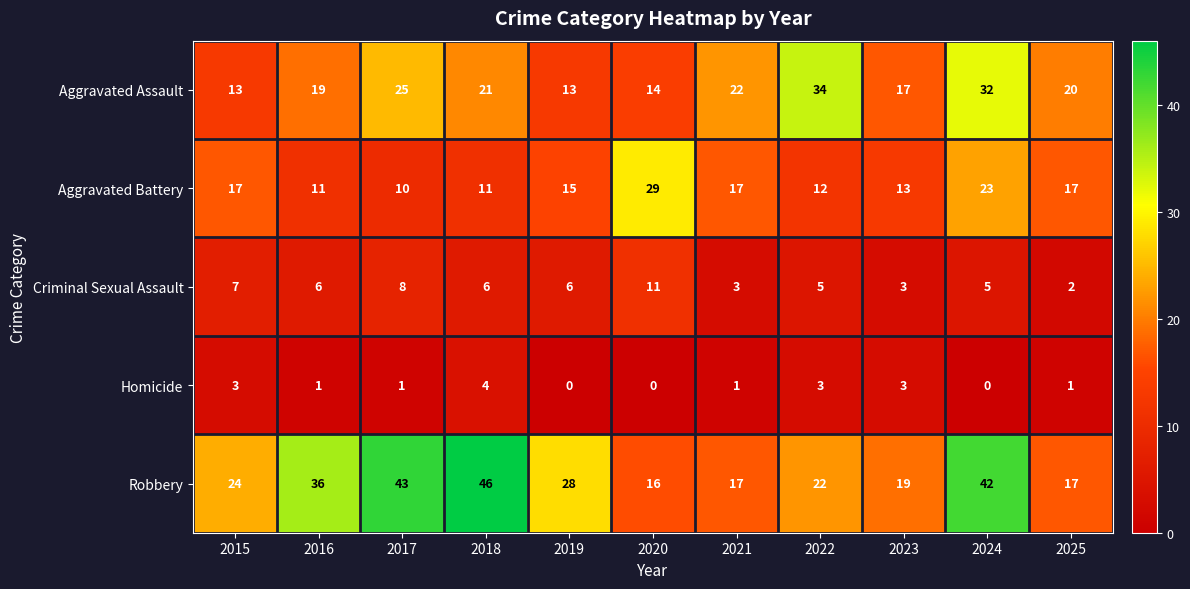

Which category has the highest value across all series?

2018